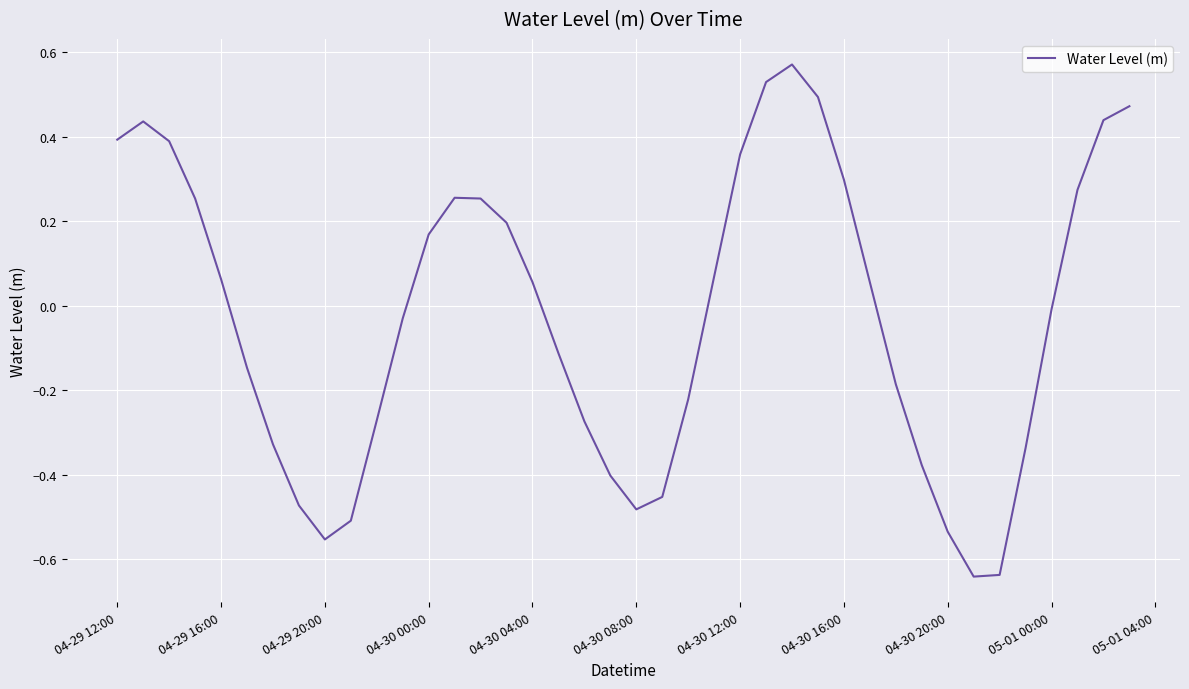

How many lines are shown in the chart?

1